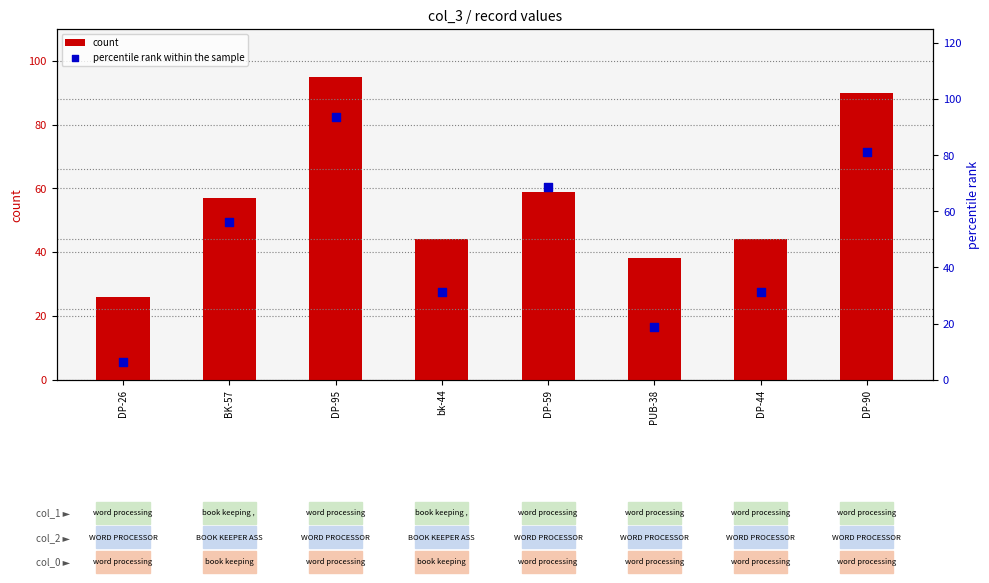

What are all the series names shown in the legend?

count, percentile rank within the sample